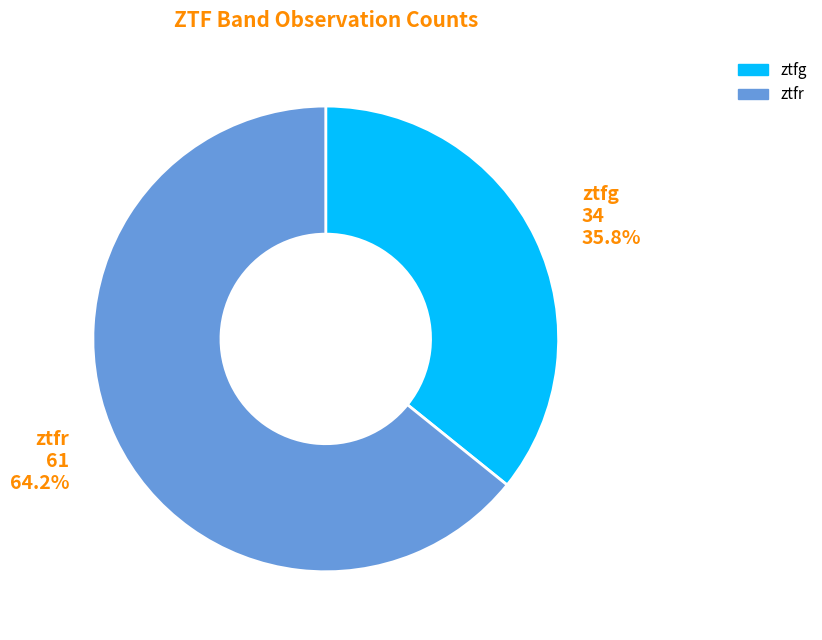

To the nearest percent, what is the average slice percentage?

50%